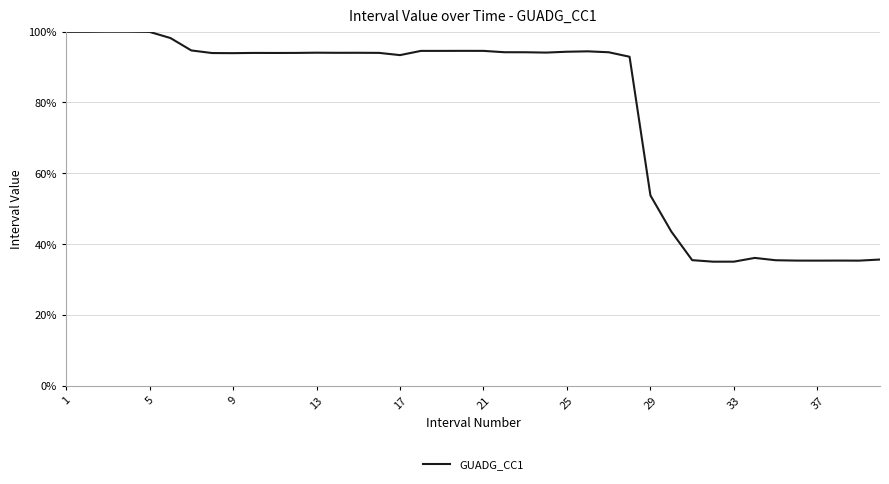

What is the greatest value displayed?

100.0